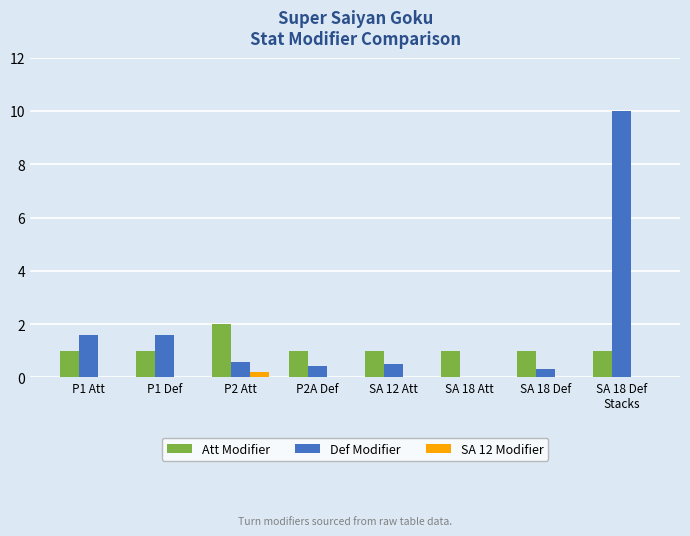

How many groups of bars are there?

8